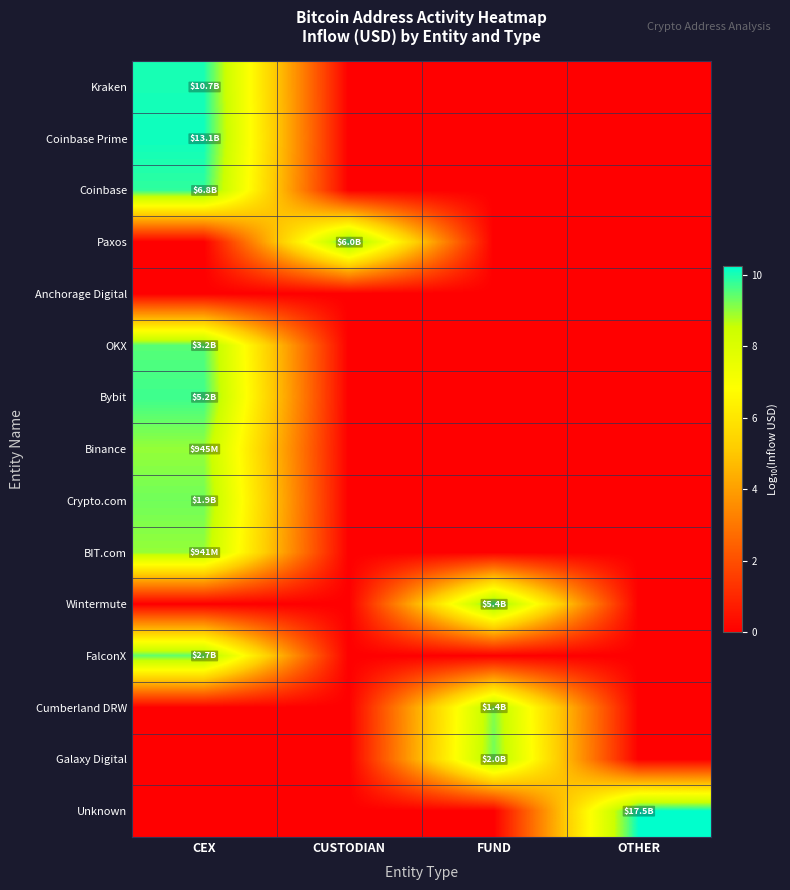

At how many categories does at least one series exceed 2?

4